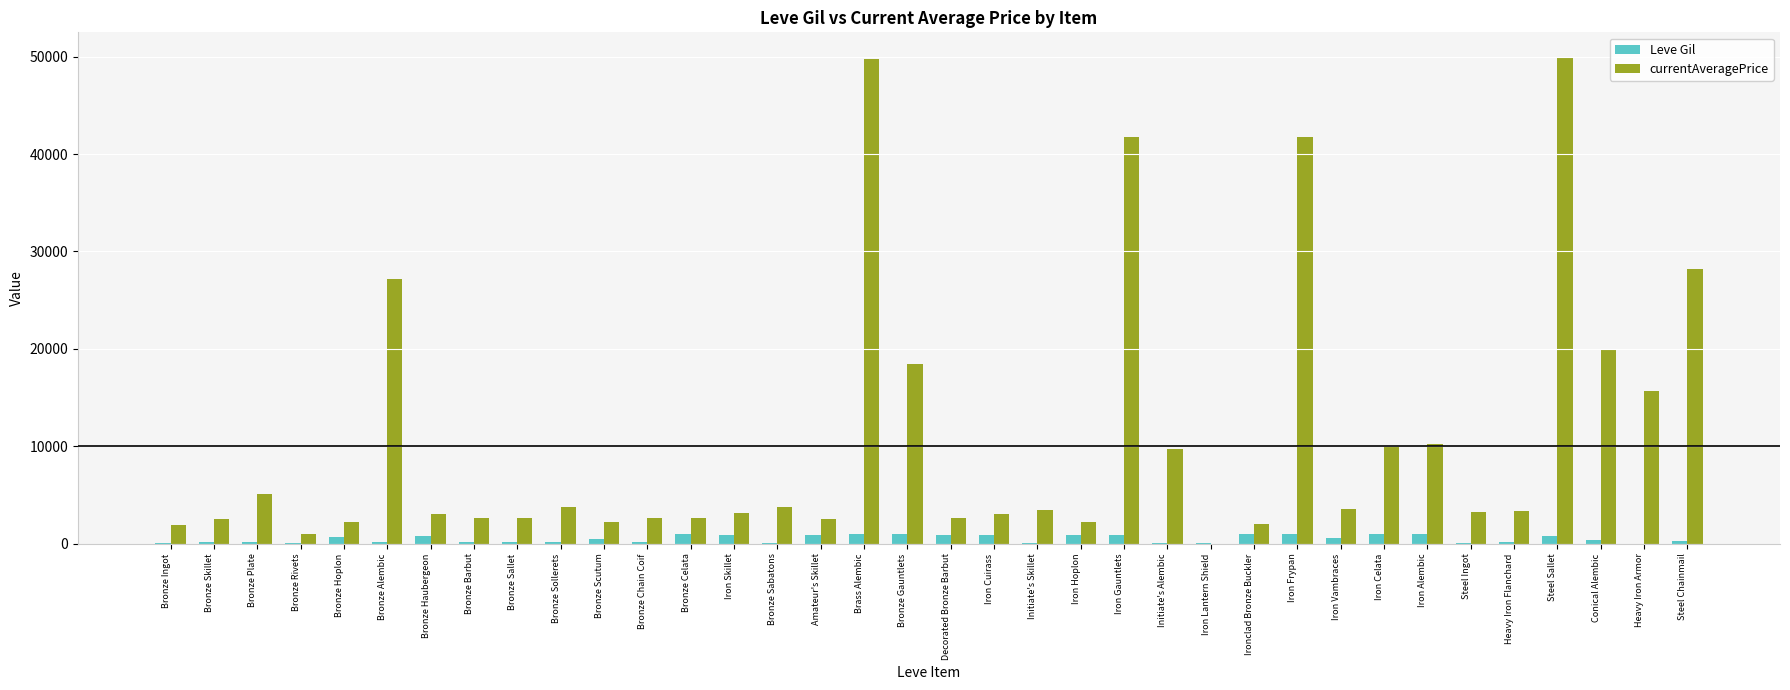

Which series has the largest total across all categories?

currentAveragePrice